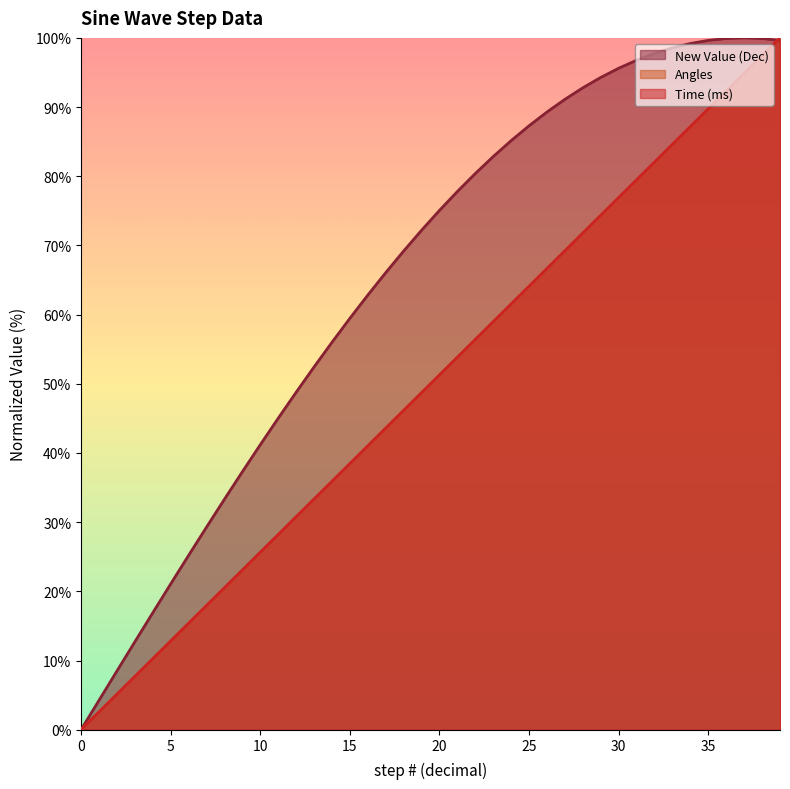

True or false: Time (ms) and Angles intersect in this chart.

False